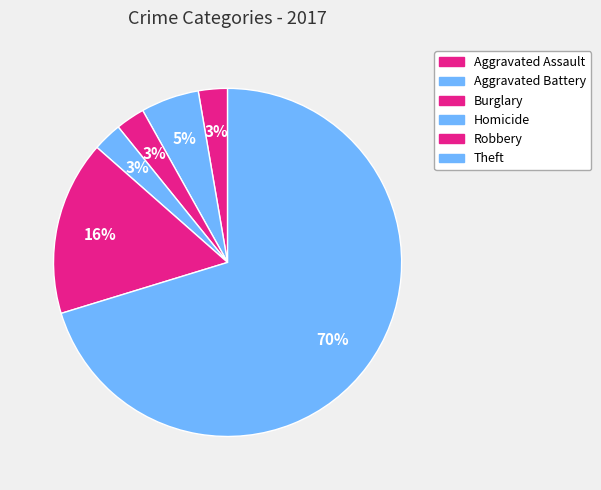

To the nearest percent, what percentage of the pie is Homicide?

3%